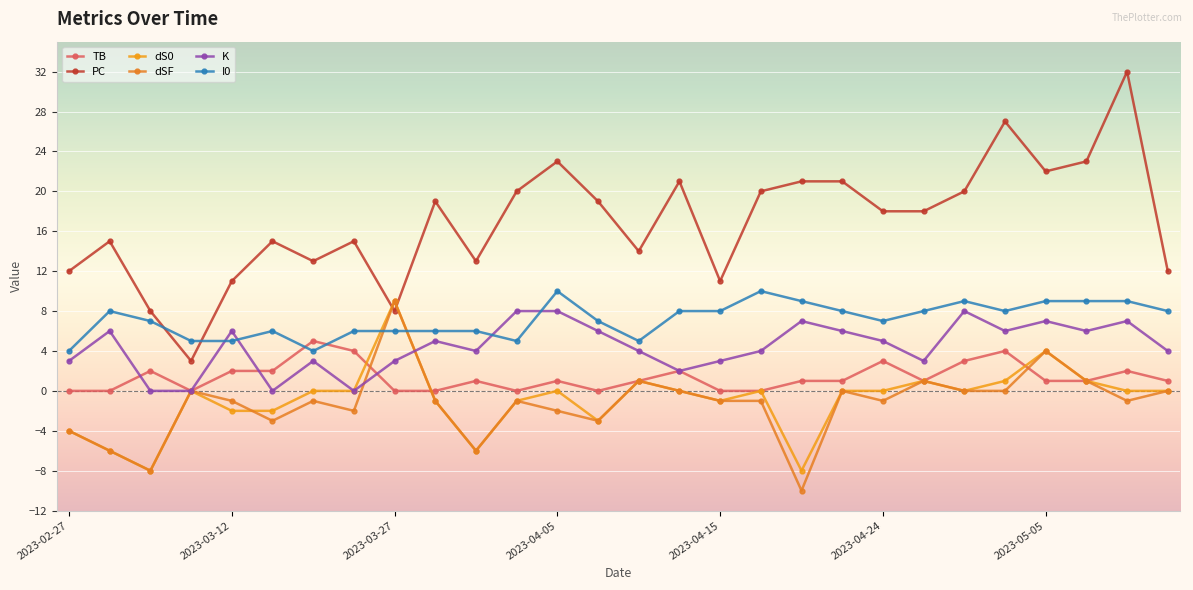

How many lines are shown in the chart?

6